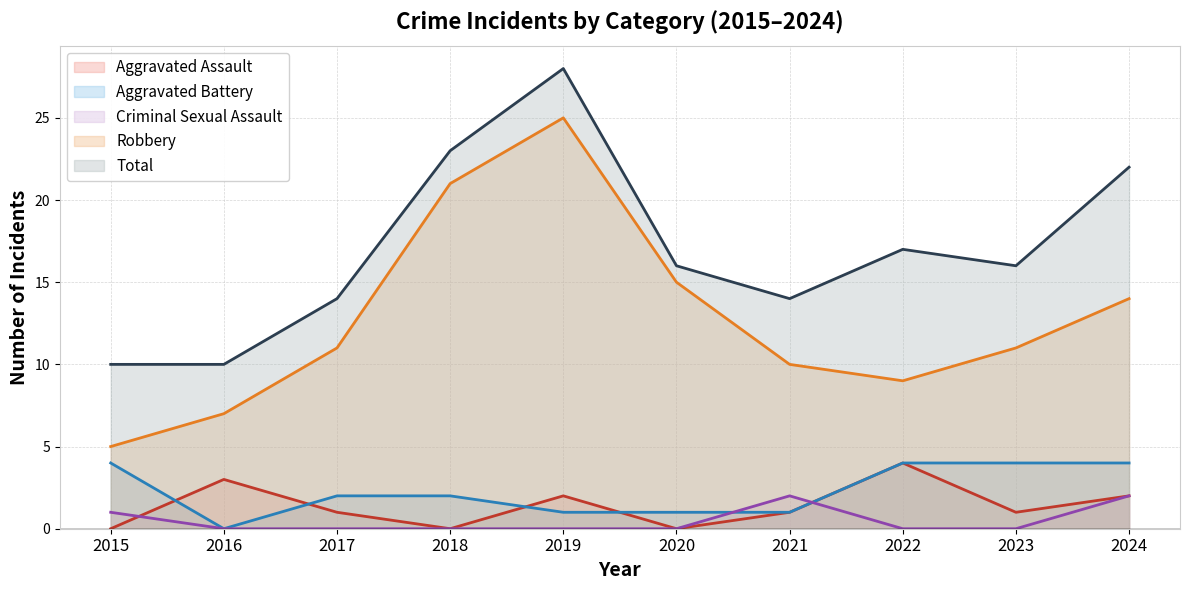

How many positive values does the Aggravated Battery series have?

9